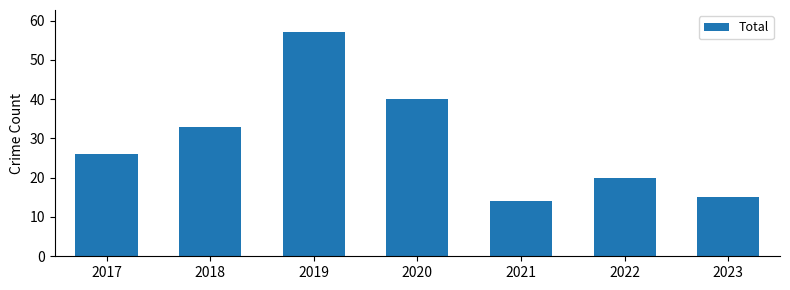

What is the sum of the values at 2021 and 2017?

40